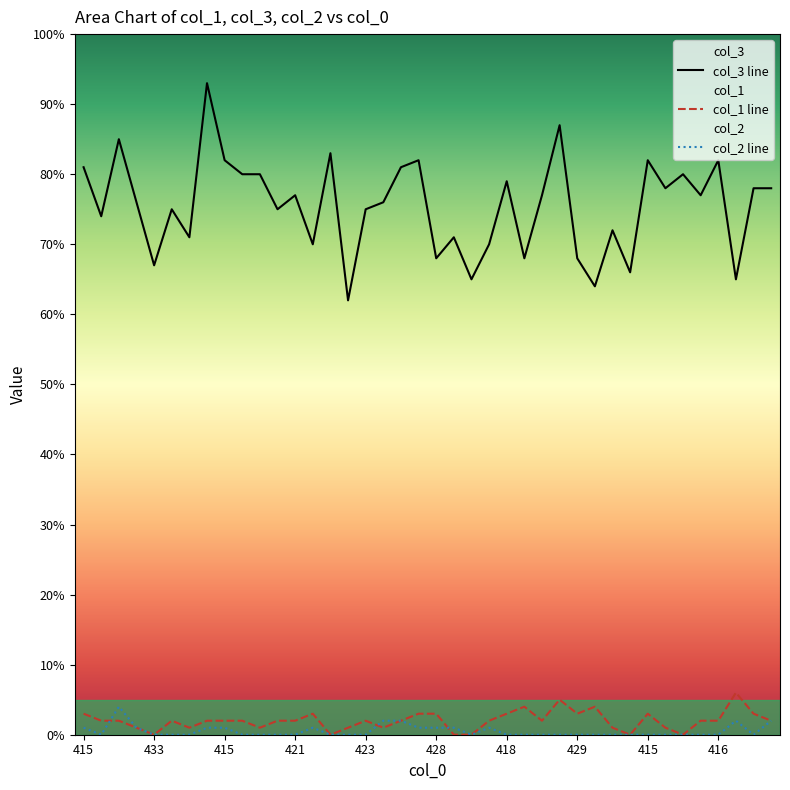

What is the difference between the col_2 line values at 17 and 16?

2